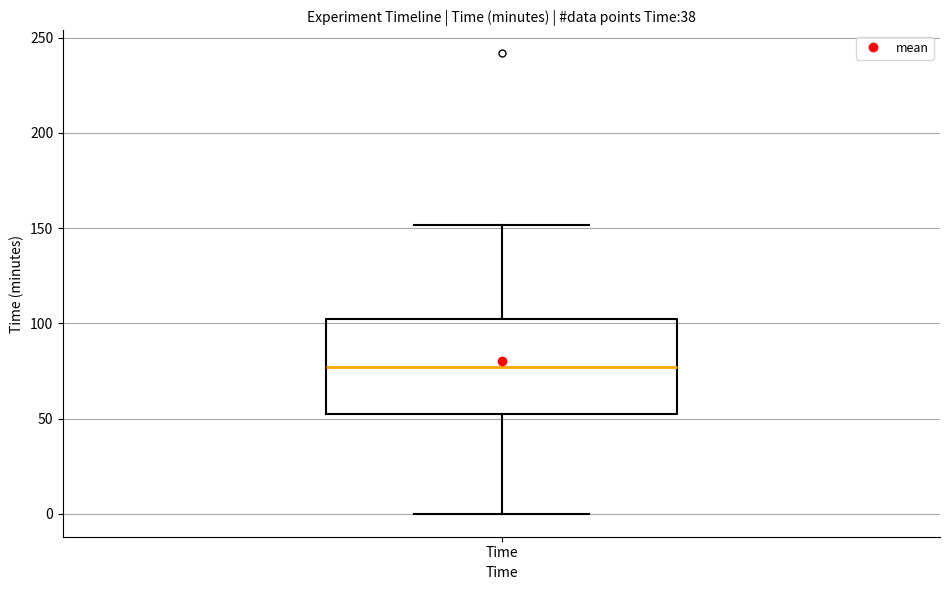

Read this box plot against the y-axis: the position of the median line, the range covered by the box, and the ends of both whiskers. The values are not printed on the chart, so give them approximately, as read against the axis.

median 75, box 50 to 100, whiskers 0 to 150